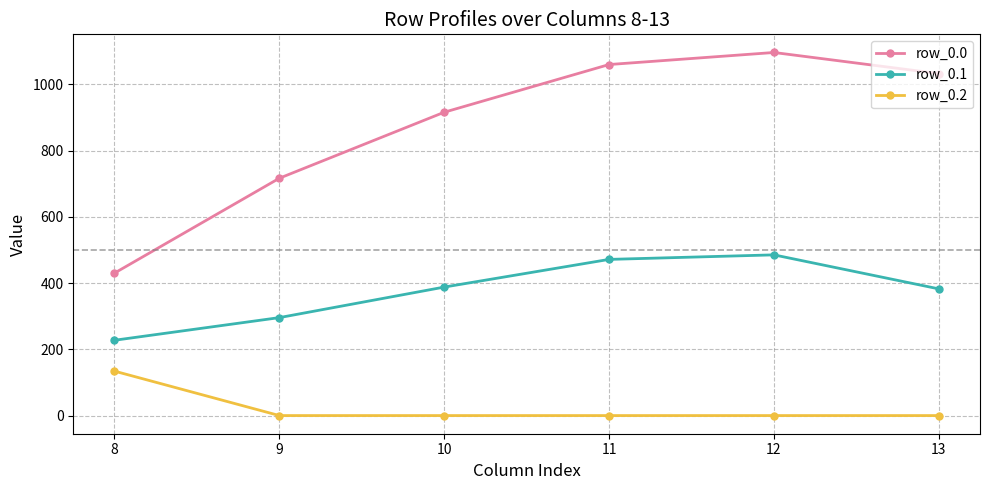

Is it true that row_0.2 equals 134.2 at 8?

True